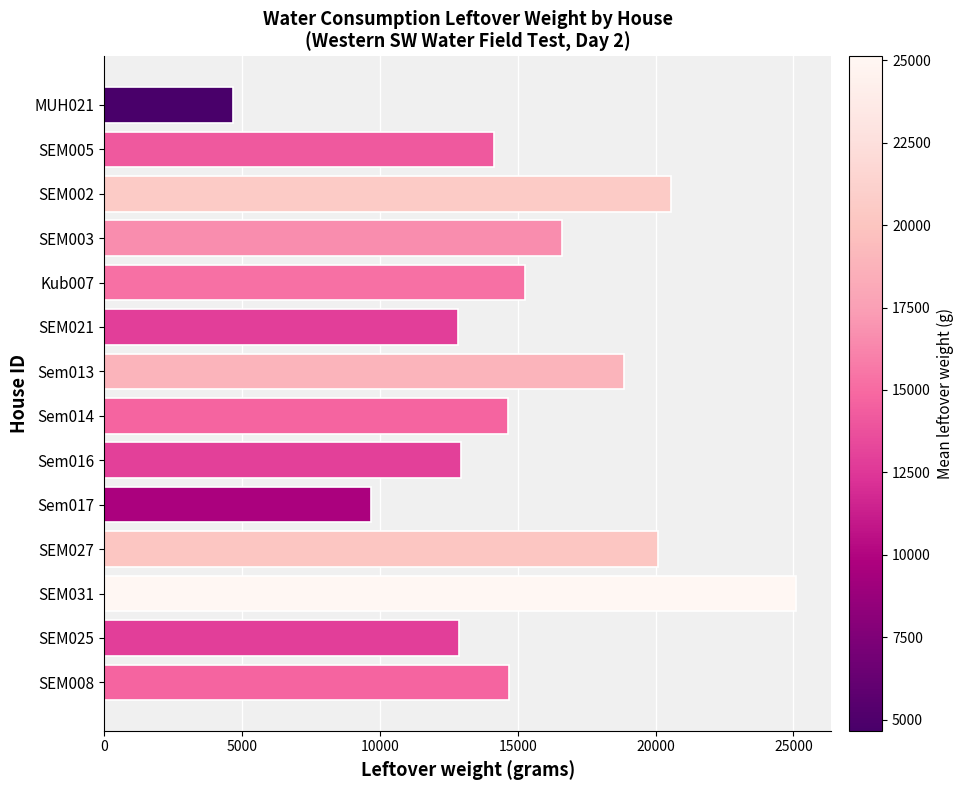

How many categories are shown in the chart?

14